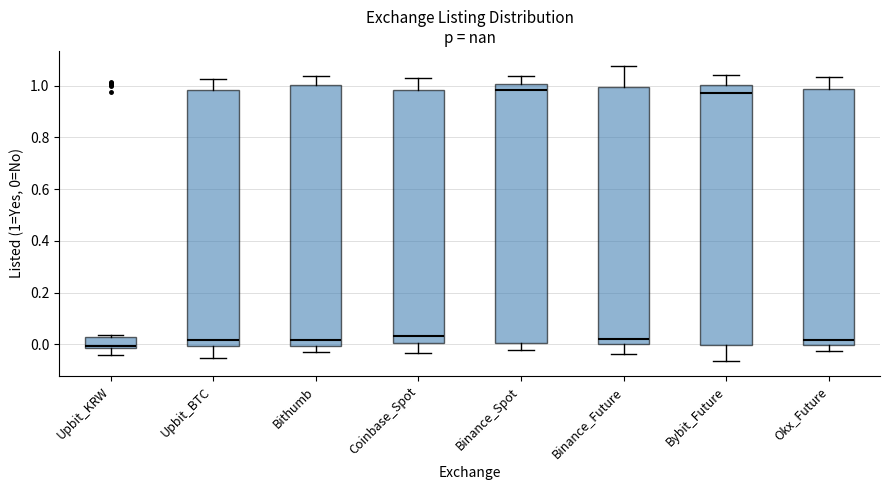

Reading left to right, transcribe this box plot: for each box, give where its median line is, the range the box spans, and where its two whiskers end, as read against the y-axis. The values are not printed on the chart, so give them approximately, as read against the axis.

Upbit_KRW: median 0.00, box -0.02 to 0.04, whiskers -0.04 to 0.04 (just above the box's upper edge)
Upbit_BTC: median 0.02, box 0.00 to 0.98, whiskers -0.06 to 1.02
Bithumb: median 0.02, box 0.00 to 1.00, whiskers -0.02 to 1.04
Coinbase_Spot: median 0.04, box 0.00 to 0.98, whiskers -0.04 to 1.02
Binance_Spot: median 0.98, box 0.00 to 1.00, whiskers -0.02 to 1.04
Binance_Future: median 0.02, box 0.00 to 1.00, whiskers -0.04 to 1.08
Bybit_Future: median 0.98, box 0.00 to 1.00, whiskers -0.06 to 1.04
Okx_Future: median 0.02, box 0.00 to 0.98, whiskers -0.02 to 1.04